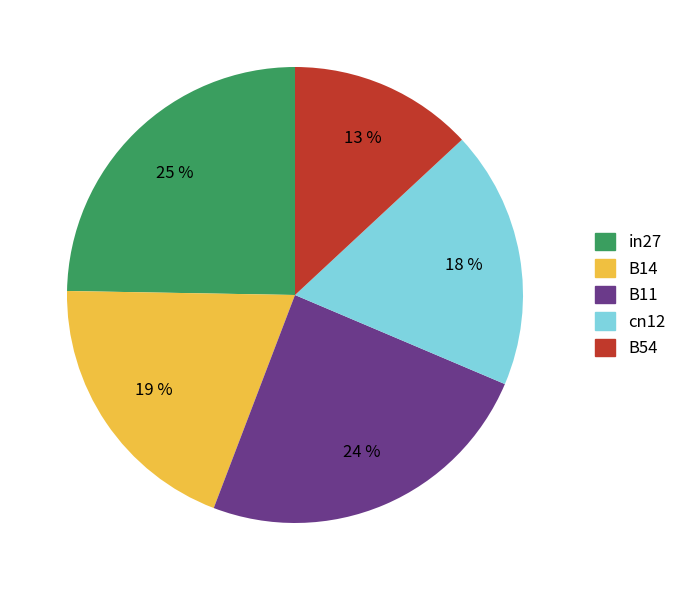

Which has a higher value, in27 or B54?

in27